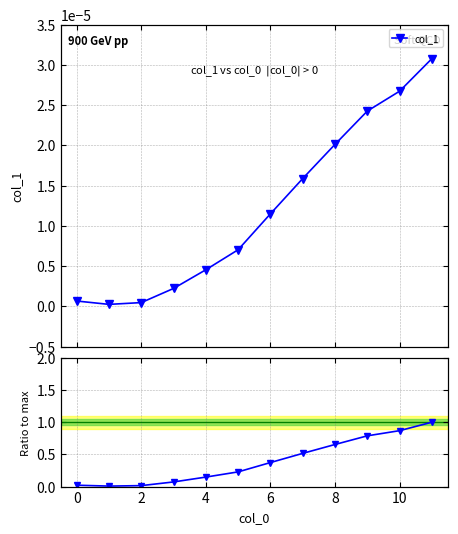

At which category is the sum across all series the highest?

11